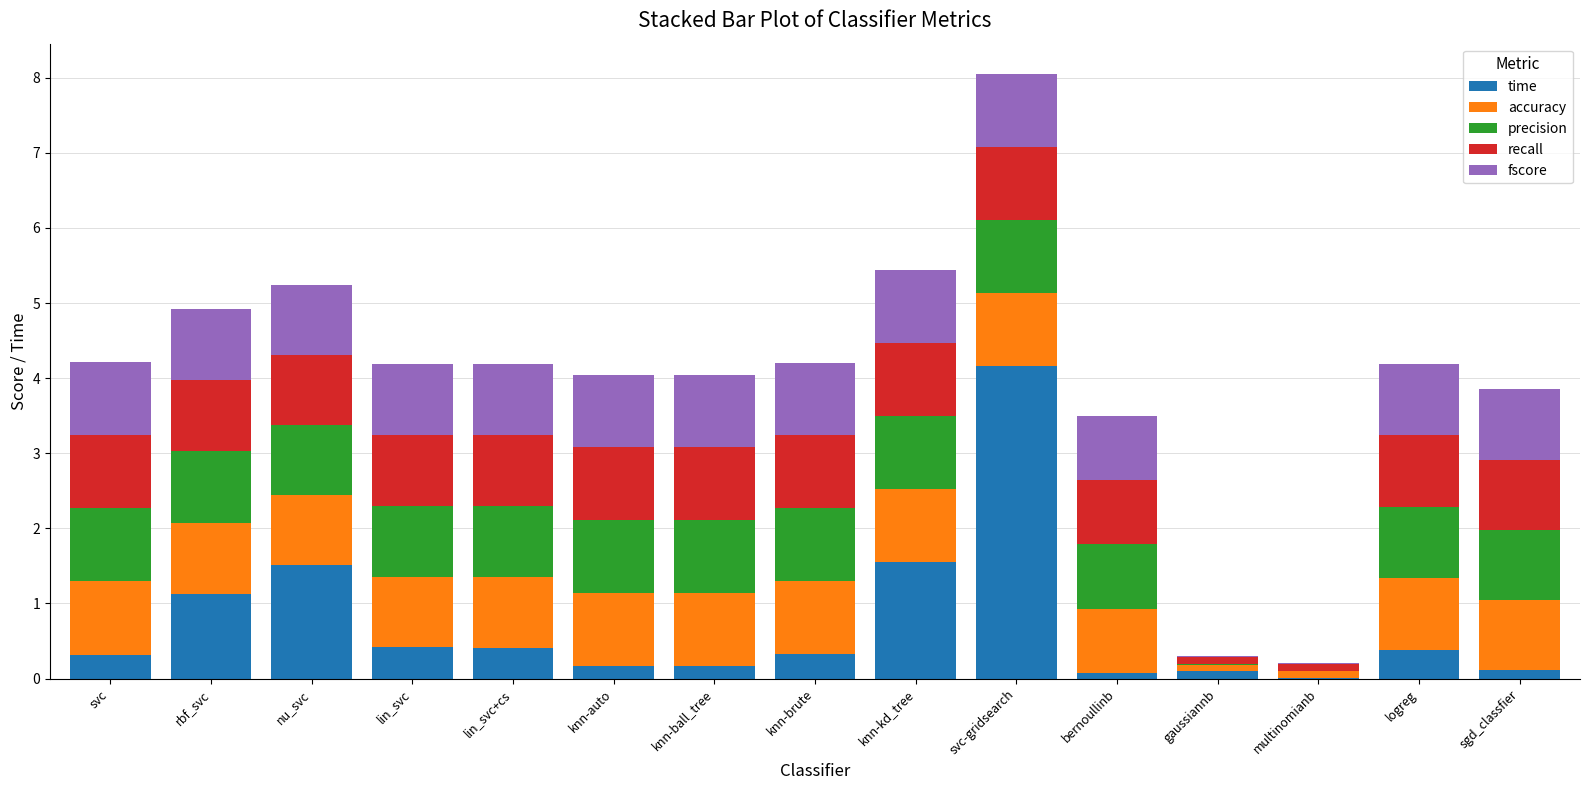

At which category is the sum across all series the highest?

svc-gridsearch